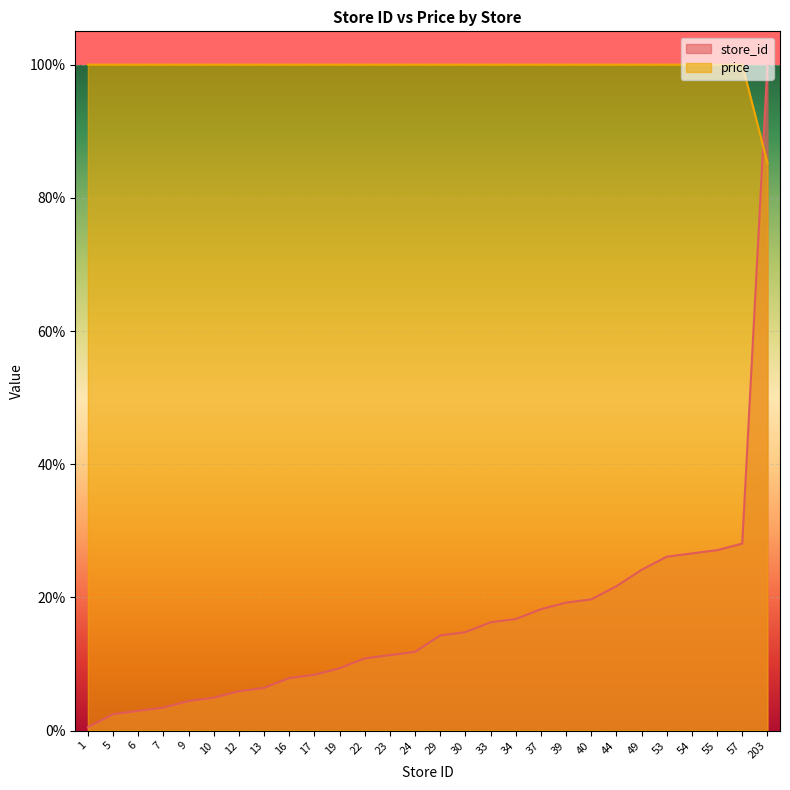

Between 23 and 34, which is larger?

34